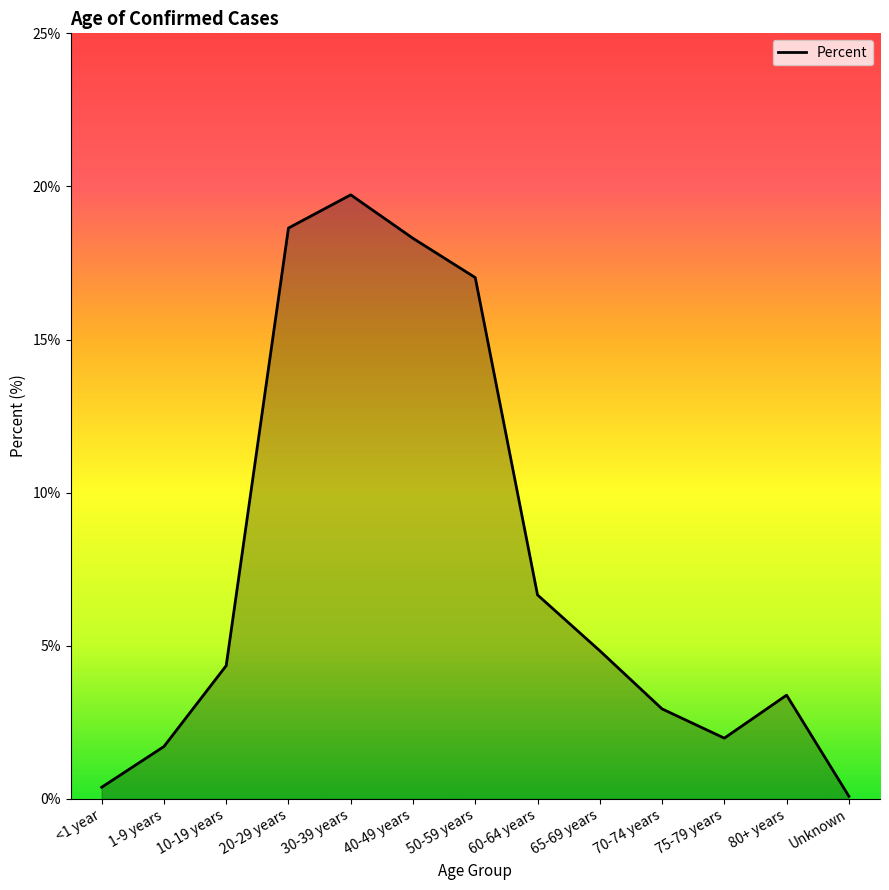

True or false: the data shows 0.9 at 75-79 years.

False